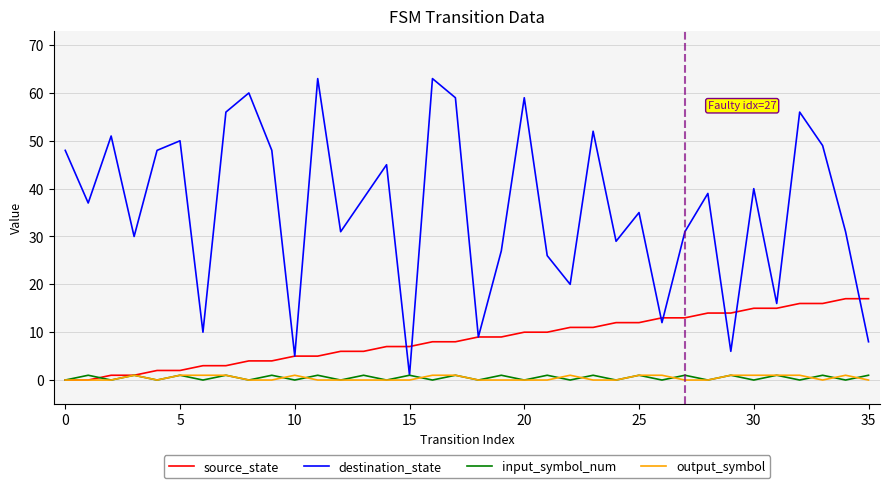

What is the sum of all input_symbol_num values?

18